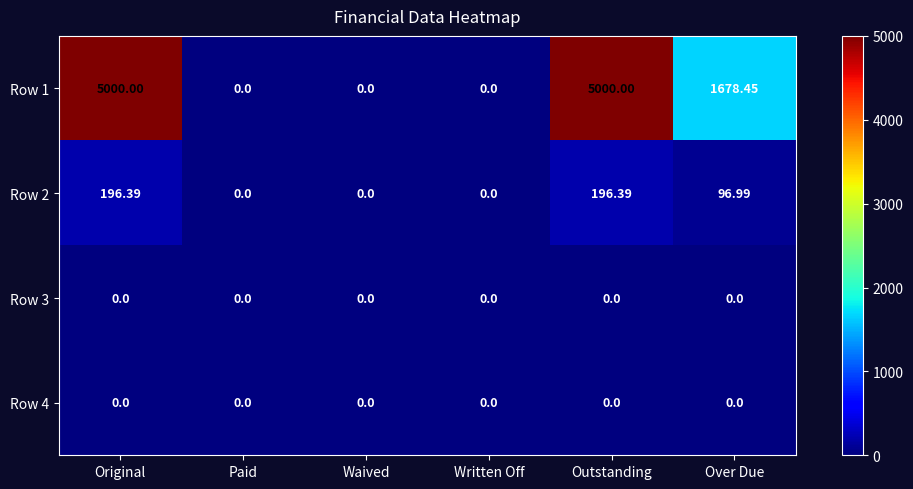

Which series has the largest range (max minus min)?

Row 1